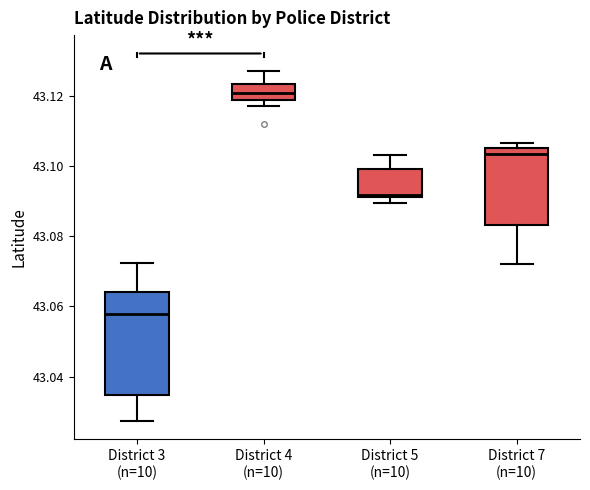

Which box is the tallest, from its lower edge to its upper edge?

District 3 (n=10)